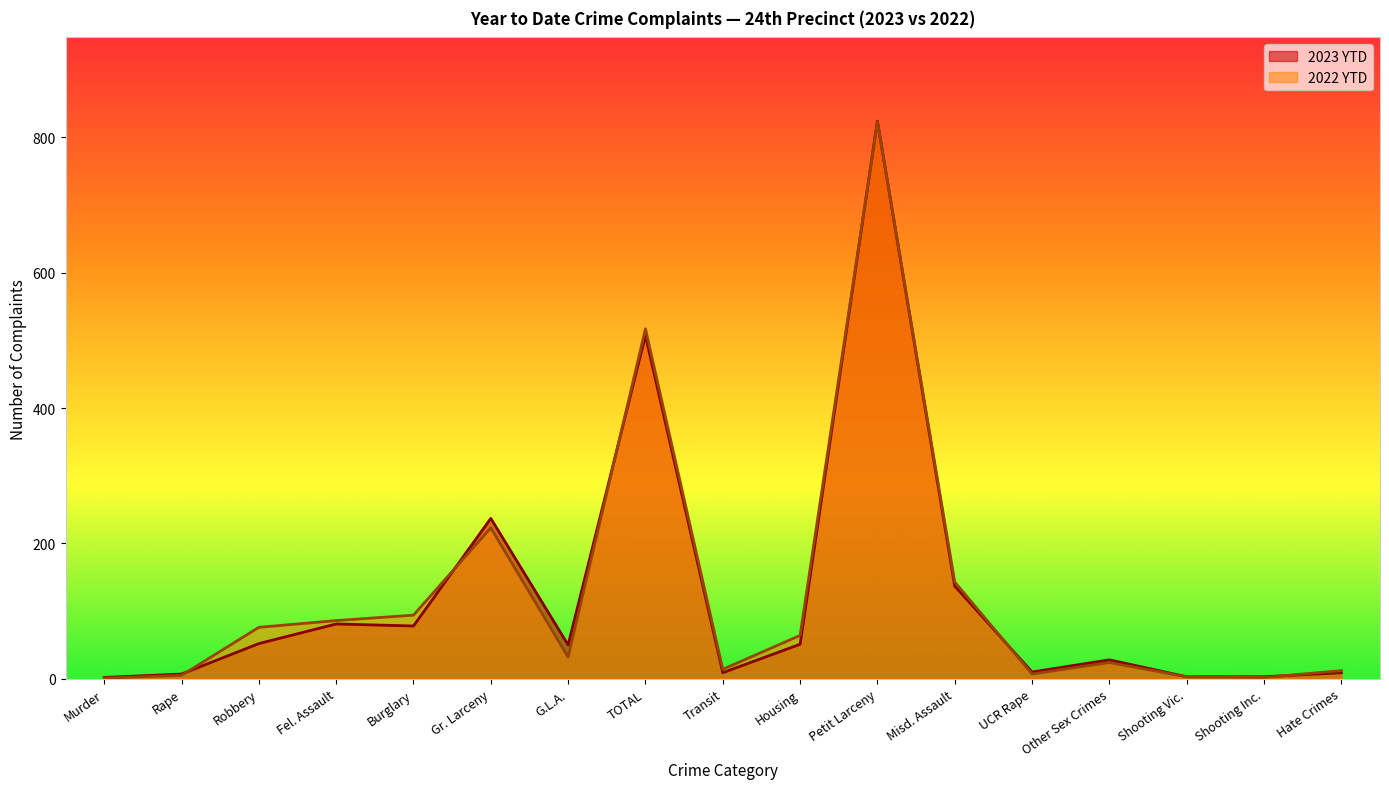

The value of 2023 YTD at Murder is 2. True or false?

True